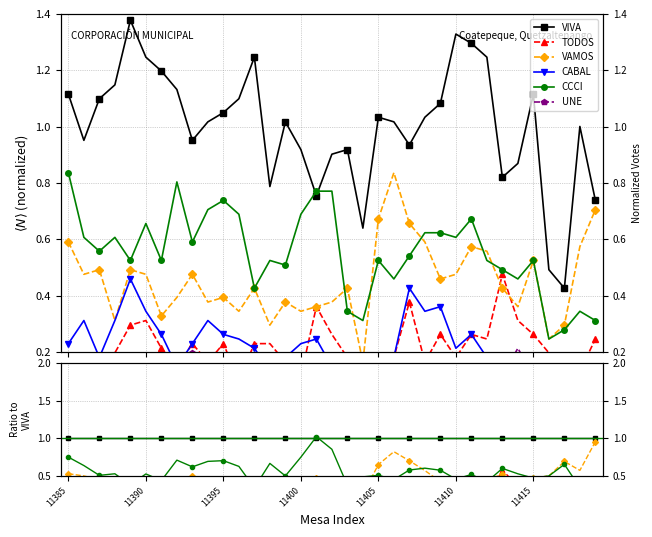

True or false: UNE and VAMOS intersect in this chart.

False